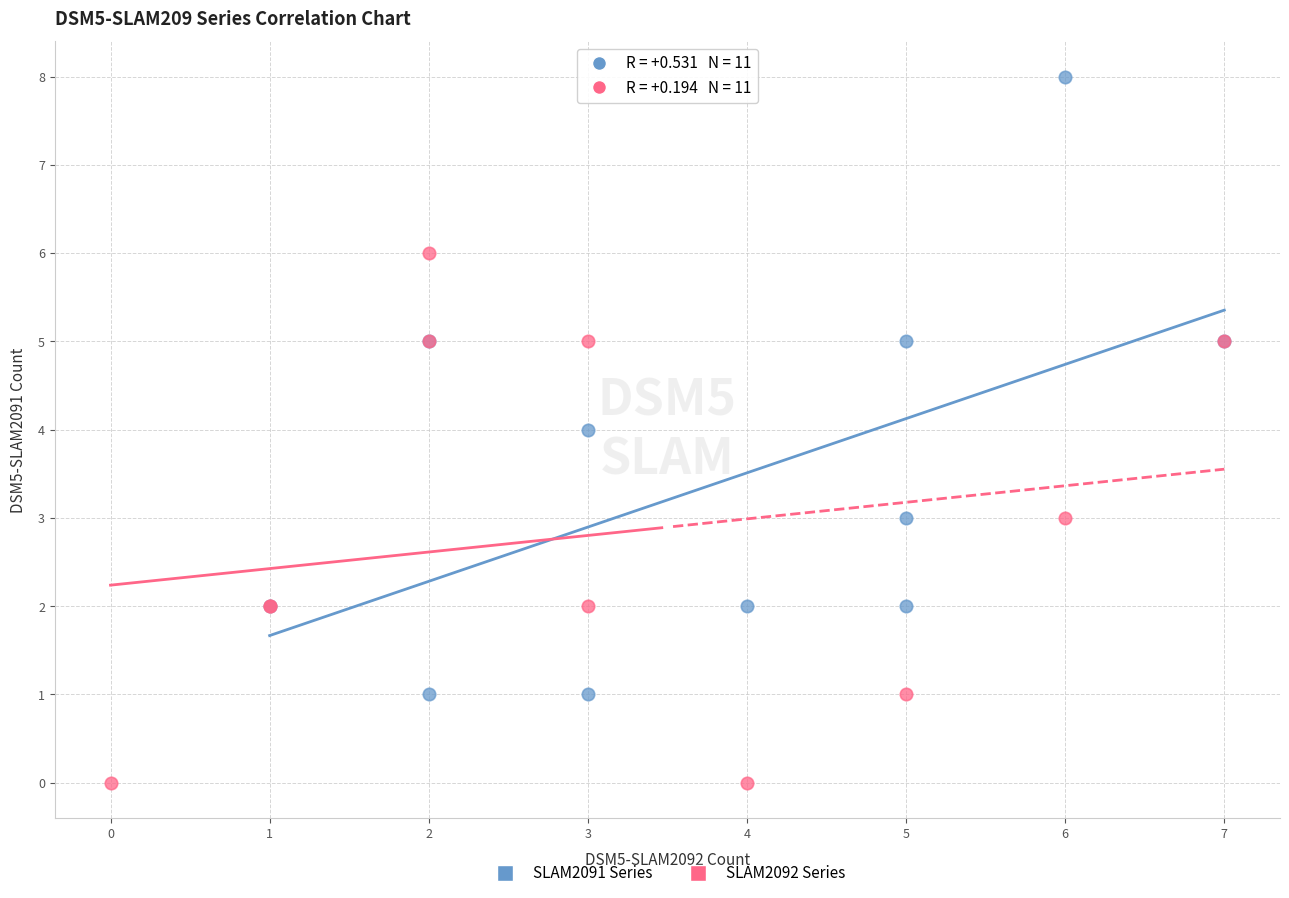

Which series has the widest spread of Y values?

SLAM2091 Series